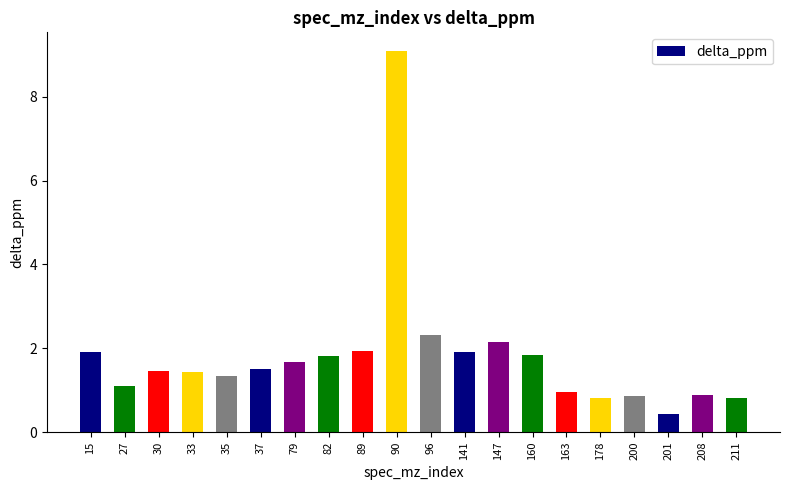

What is the approximate value at 79?

1.7